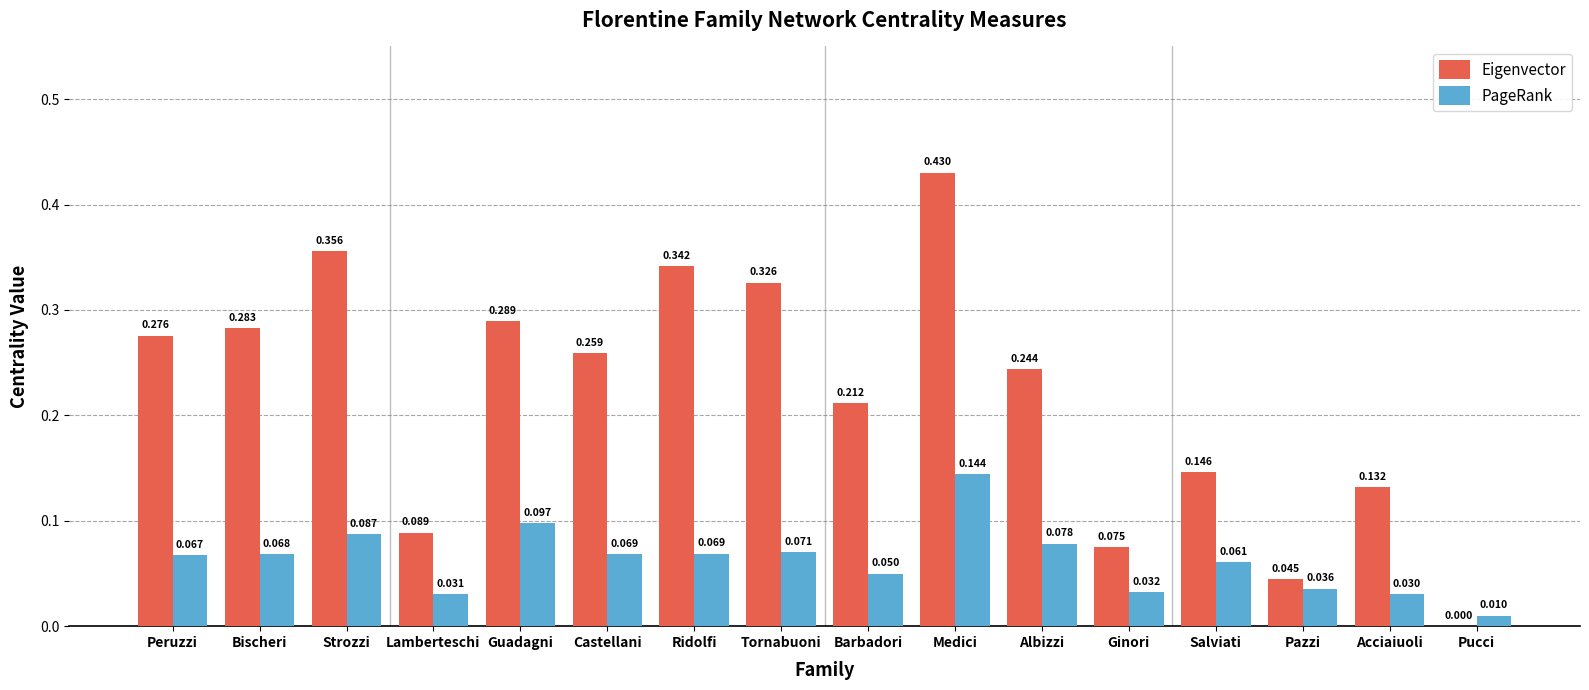

The Eigenvector series shows 0.5 at Tornabuoni. True or false?

False